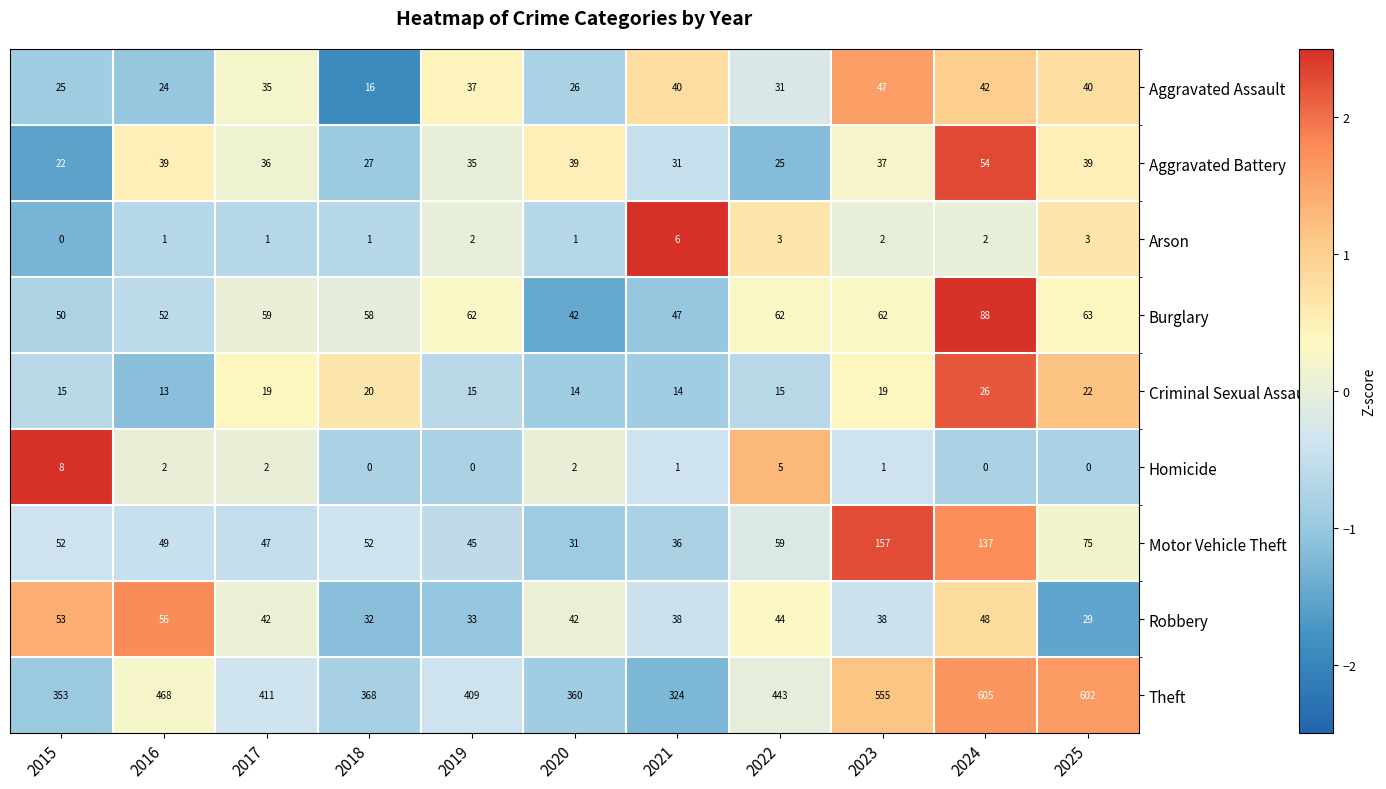

Is it true that Burglary equals 47 at 2021?

True